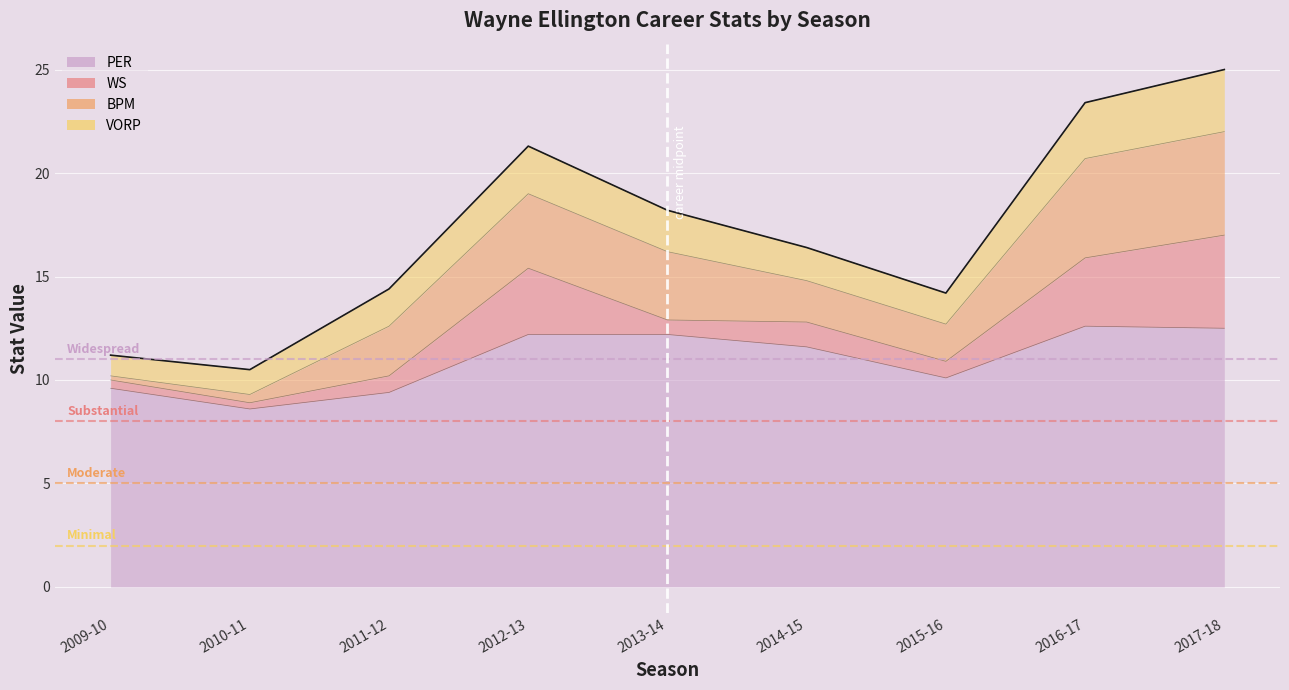

True or false: PER and BPM intersect in this chart.

False